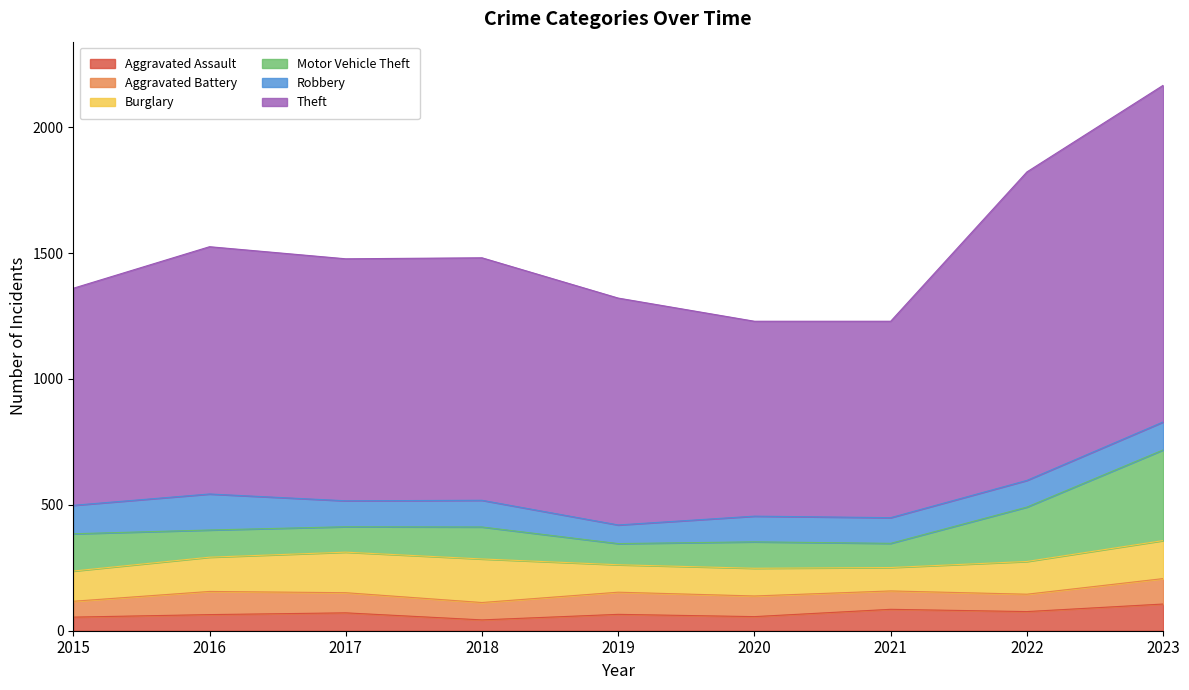

The Motor Vehicle Theft series shows 49 at 2022. True or false?

False